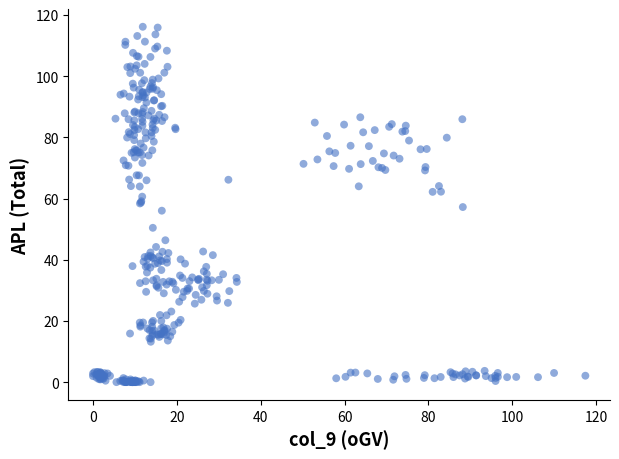

What is the range of X values (max minus min)?

117.4